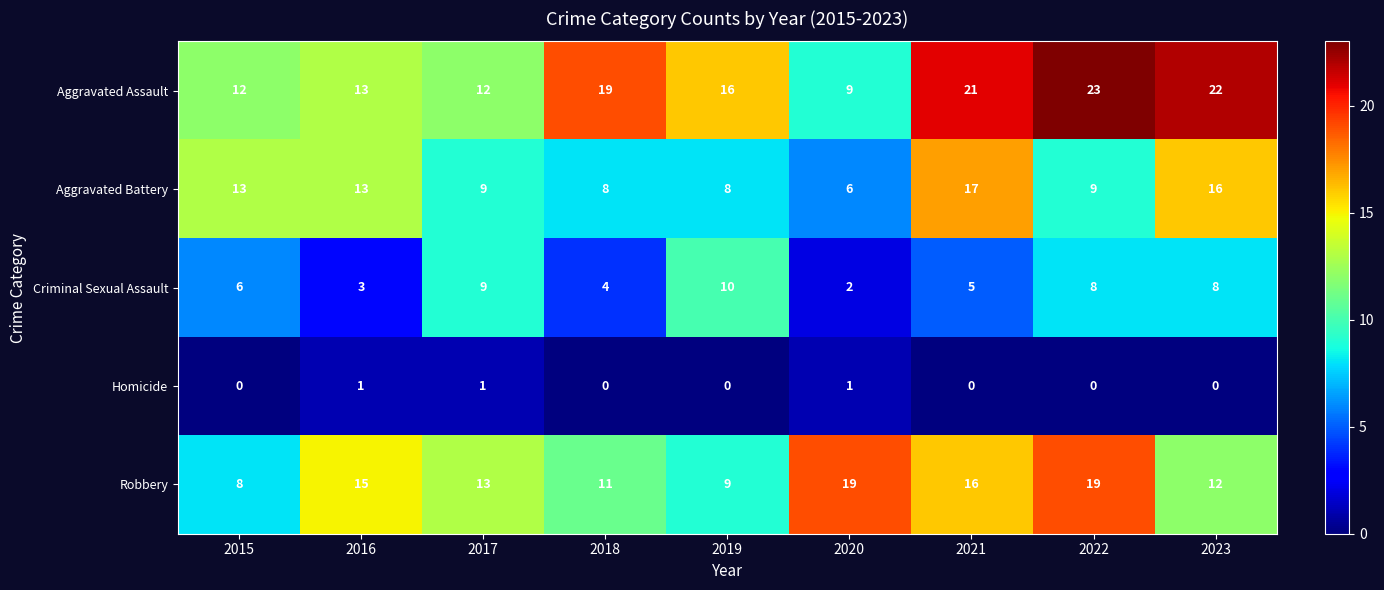

How many distinct data groups are displayed?

5